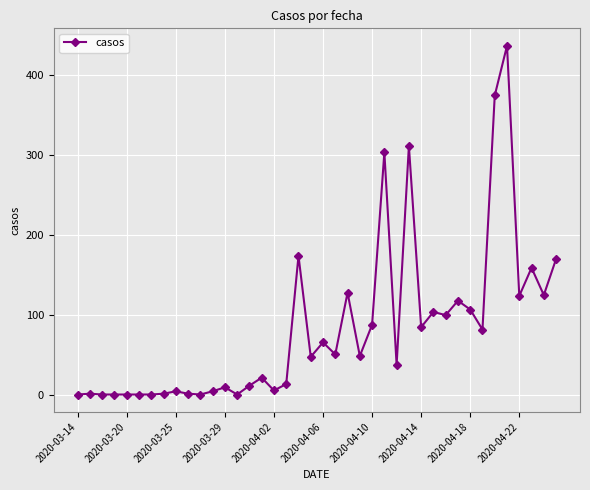

What is the greatest value displayed?

436